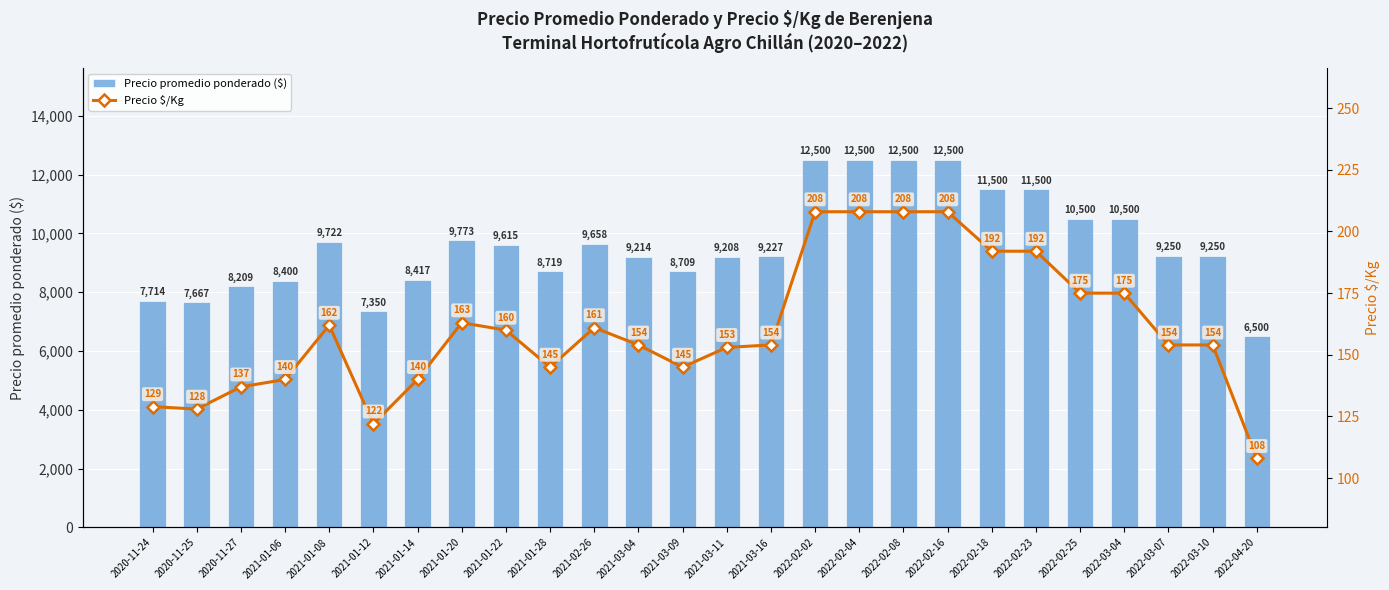

Rank the series by their maximum value, from lowest to highest.

Precio $/Kg, Precio promedio ponderado ($)